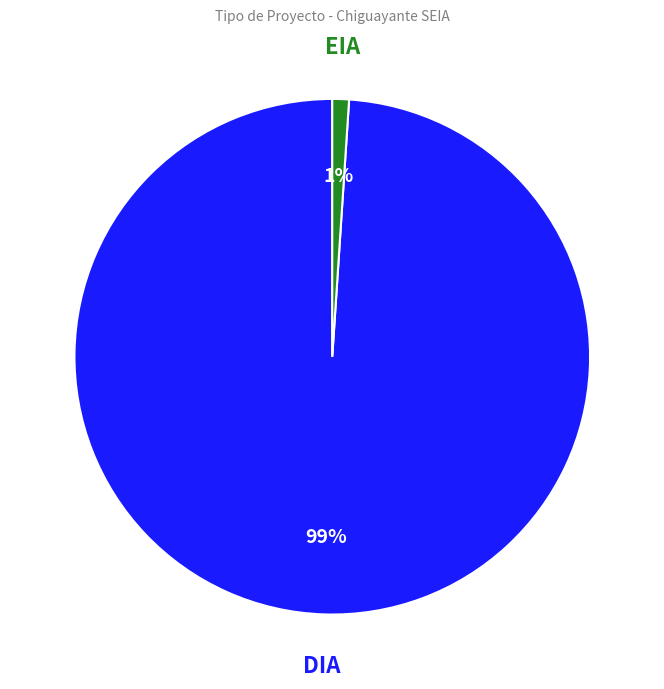

How many segments does this pie chart have?

2